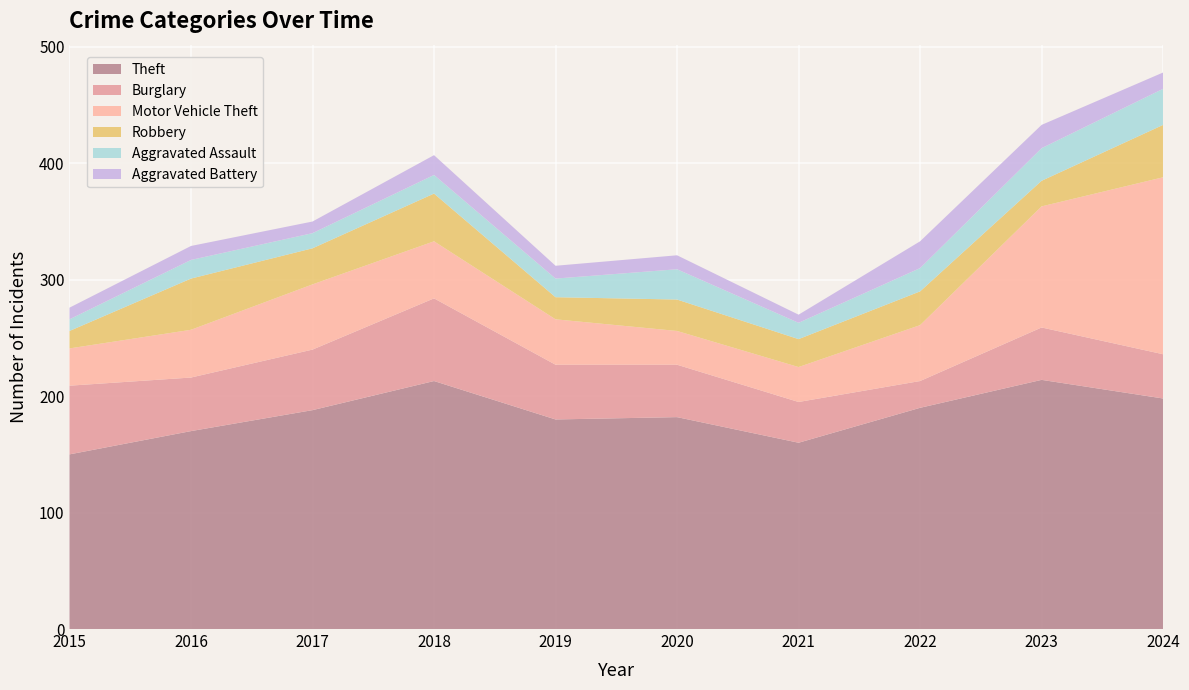

Reading left to right, what are all the values shown in this chart?

Theft: 2015=150	2016=170	2017=188	2018=213	2019=180	2020=182	2021=160	2022=190	2023=214	2024=198
Burglary: 2015=59	2016=46	2017=52	2018=71	2019=47	2020=45	2021=35	2022=23	2023=45	2024=38
Motor Vehicle Theft: 2015=32	2016=41	2017=56	2018=49	2019=39	2020=29	2021=30	2022=48	2023=104	2024=152
Robbery: 2015=15	2016=44	2017=31	2018=41	2019=19	2020=27	2021=24	2022=29	2023=22	2024=45
Aggravated Assault: 2015=10	2016=16	2017=13	2018=16	2019=16	2020=26	2021=14	2022=20	2023=28	2024=31
Aggravated Battery: 2015=10	2016=12	2017=10	2018=17	2019=11	2020=12	2021=7	2022=23	2023=20	2024=14